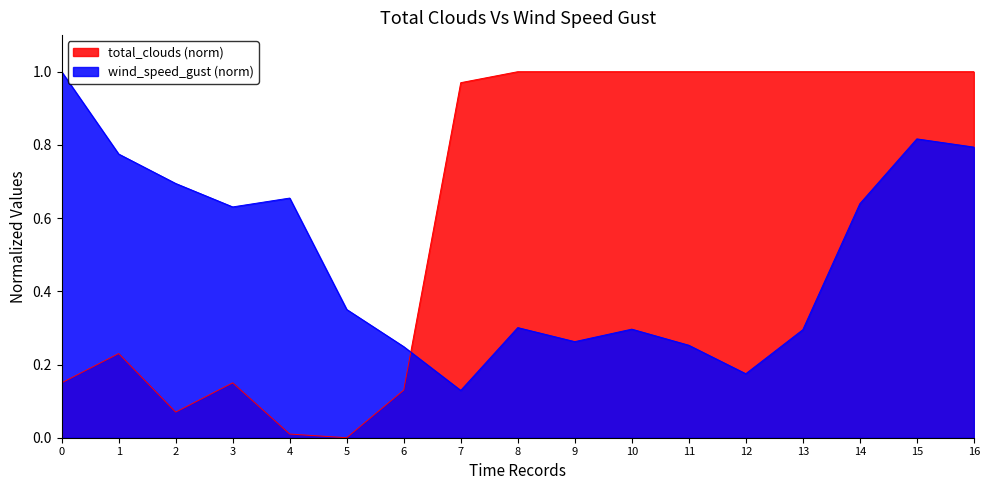

At which category is the sum across all series the highest?

15